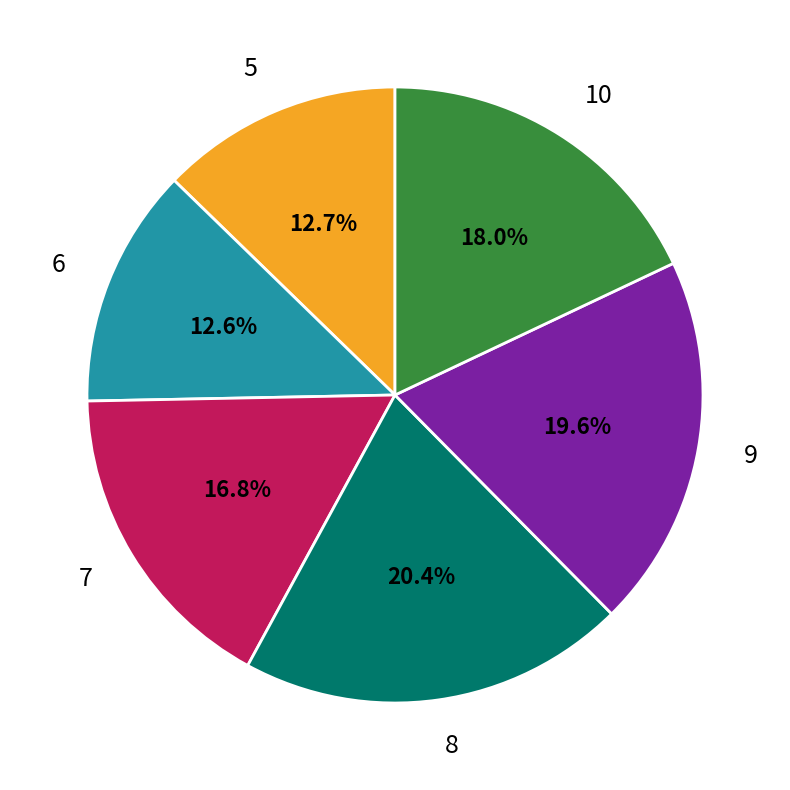

Approximately how many times larger is the value at 7 compared to 10?

0.9